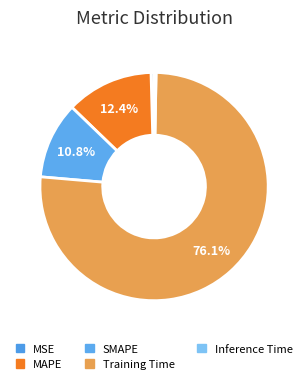

What is the majority slice?

Training Time